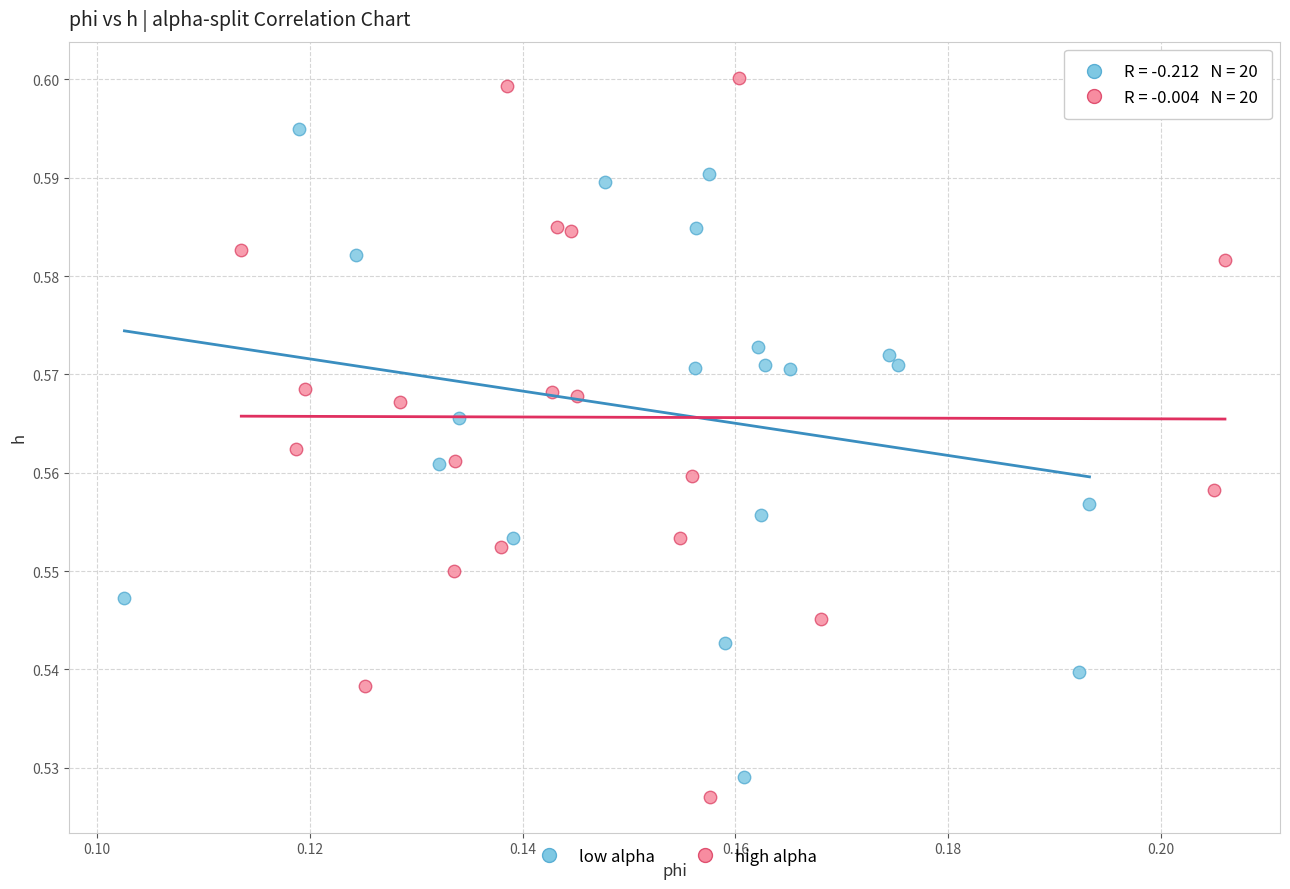

What are all the series names shown in the legend?

low alpha, high alpha